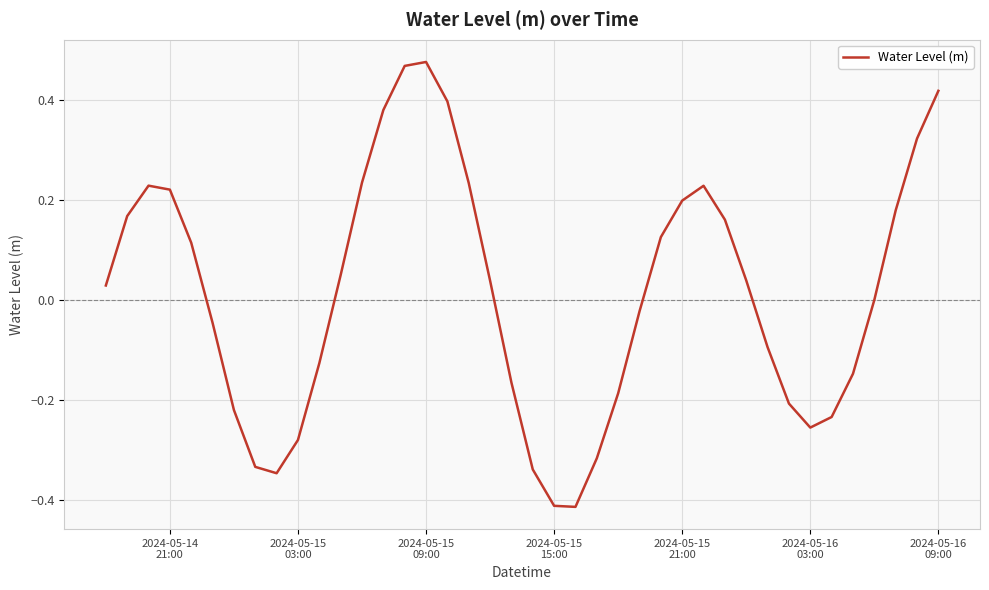

What is the difference between the maximum and minimum values?

0.9